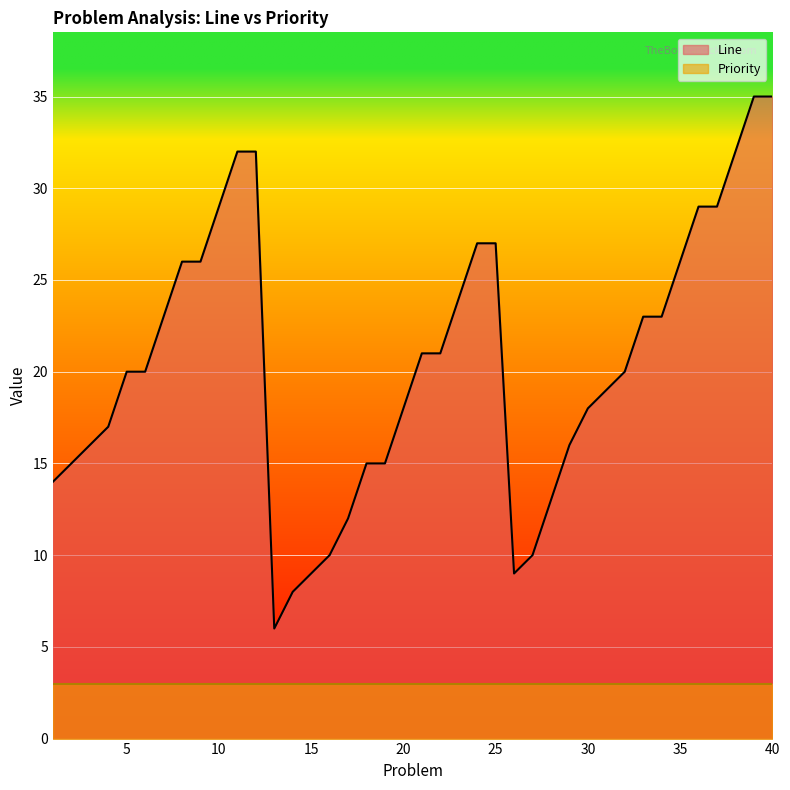

At which label does the data first exceed 20?

7